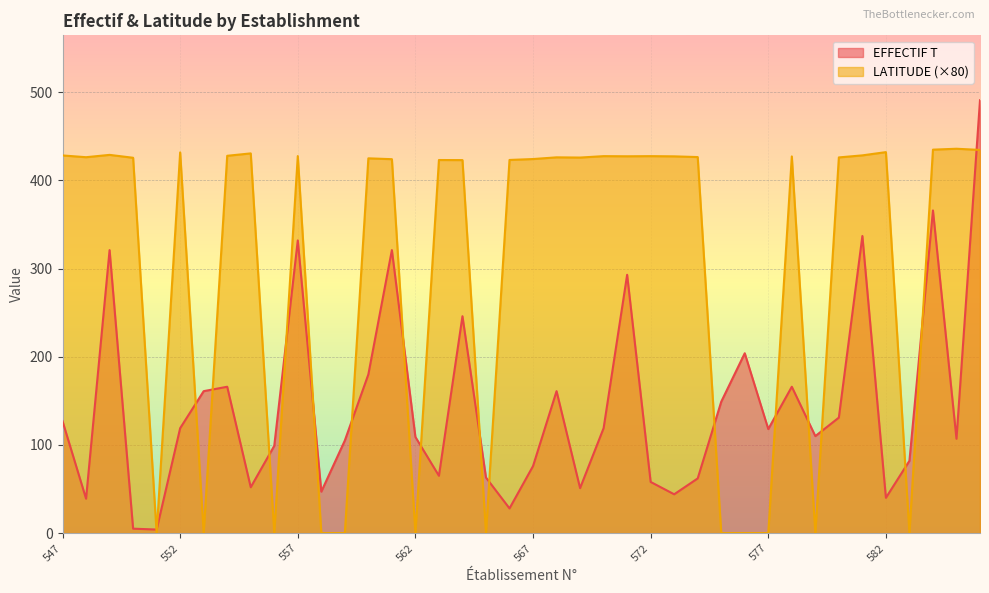

What is the average value of the LATITUDE series?

299.5